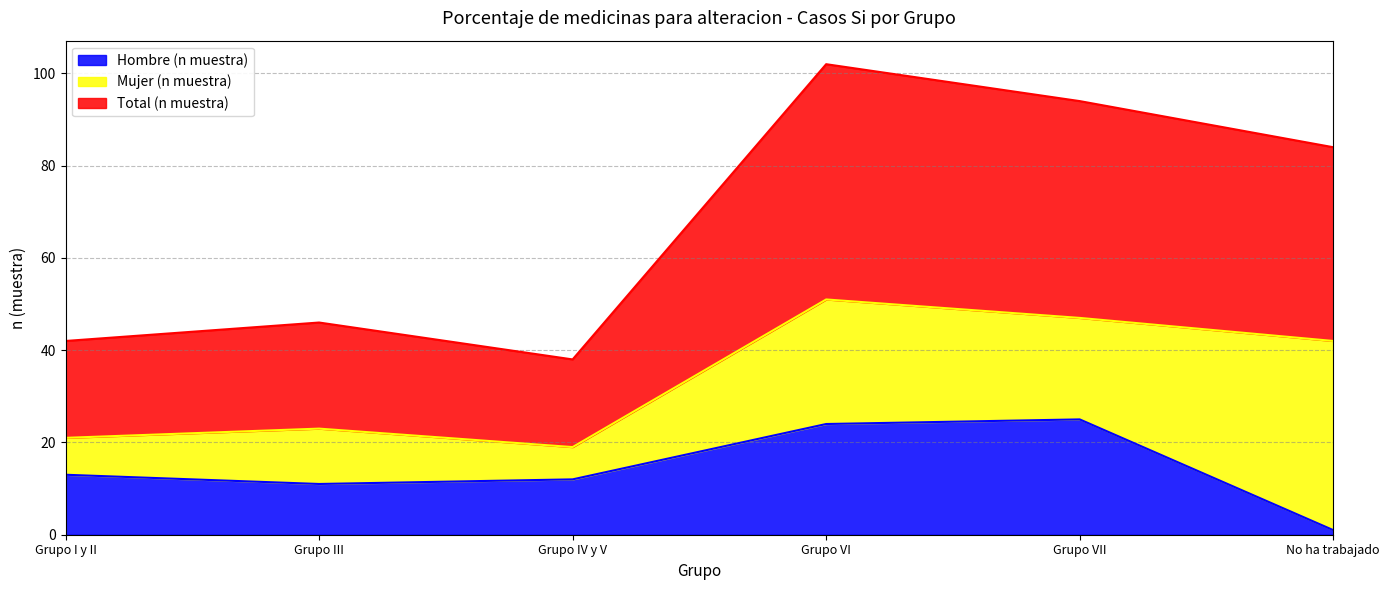

Is it true that Total (n muestra) equals 51 at Grupo VI?

True